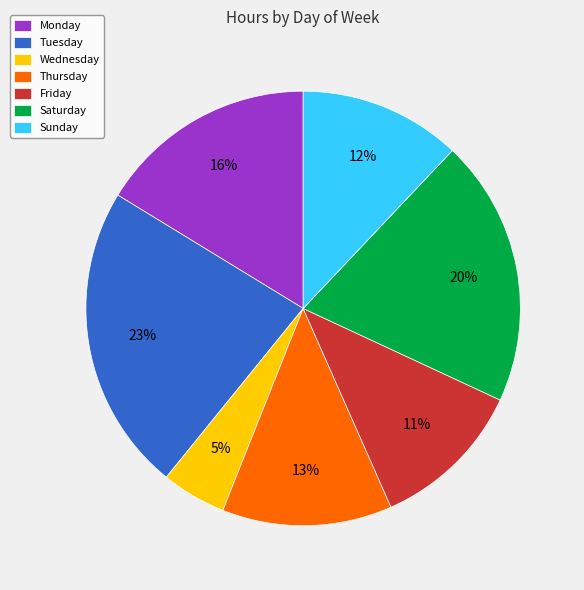

What percentage is the Wednesday slice, to the nearest percent?

5%